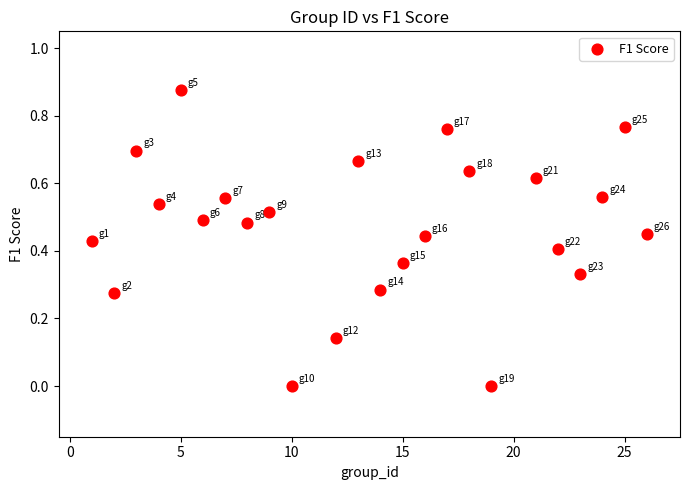

What is the range of X values (max minus min)?

25.0